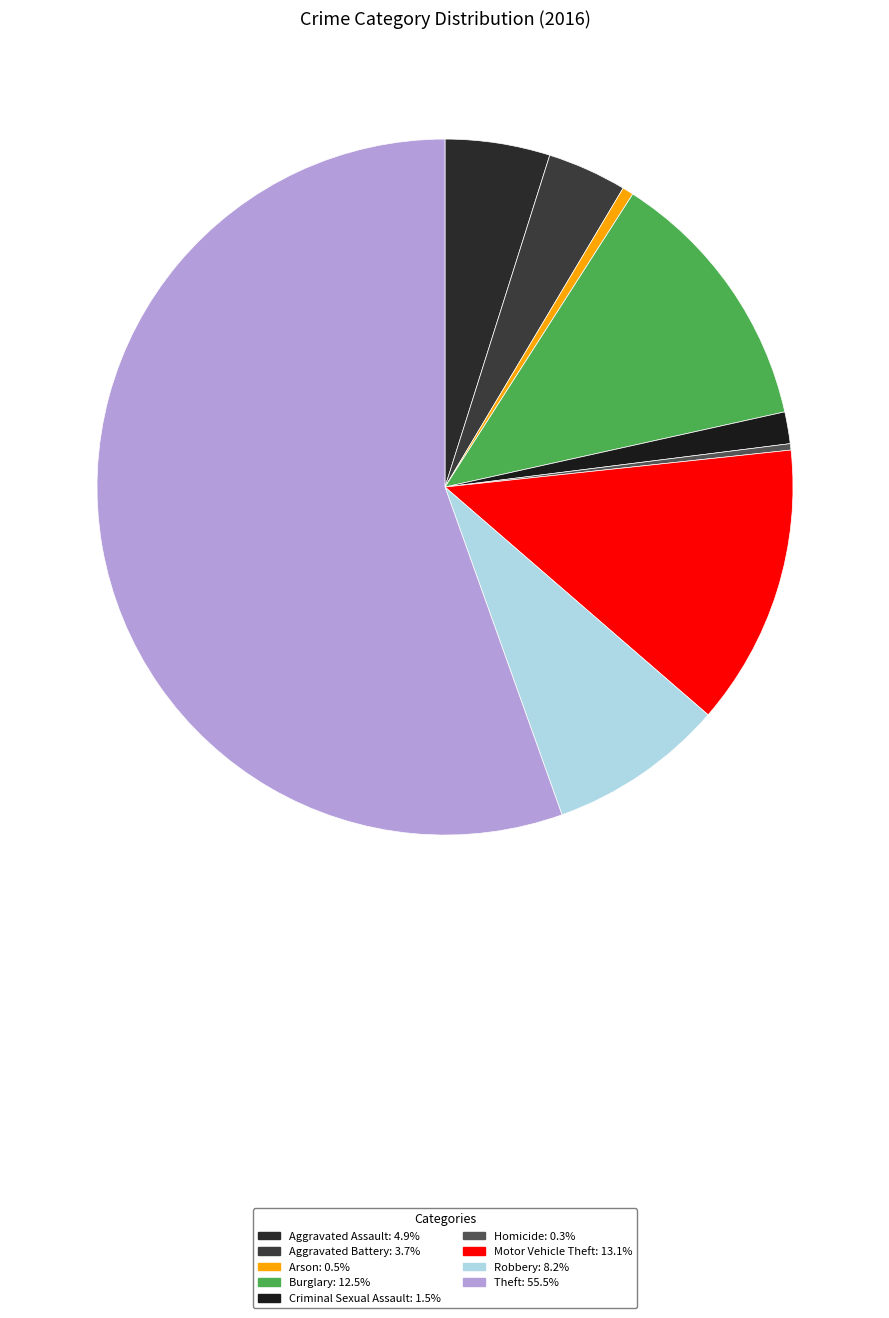

What is the smallest slice in the pie chart?

Homicide